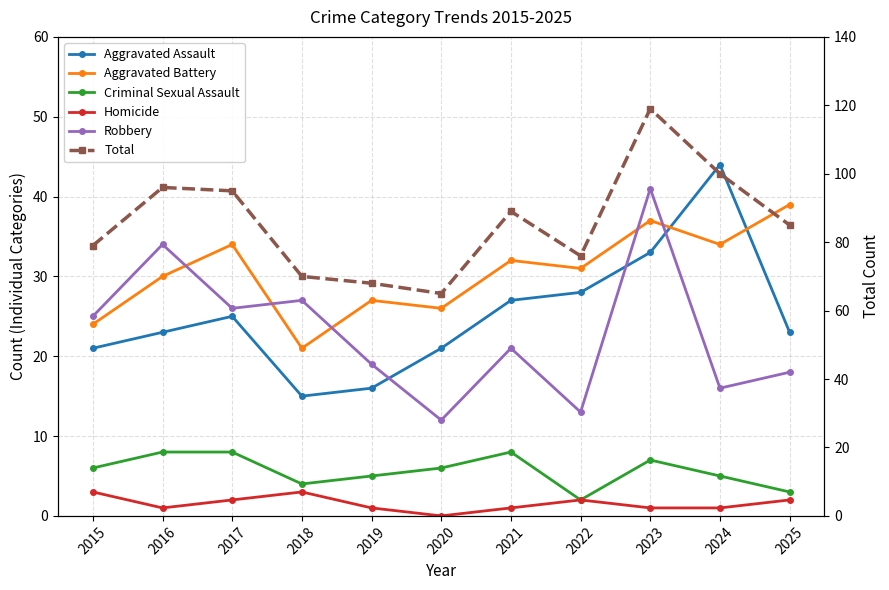

What is the value of the Criminal Sexual Assault point at the 11th from the left?

3